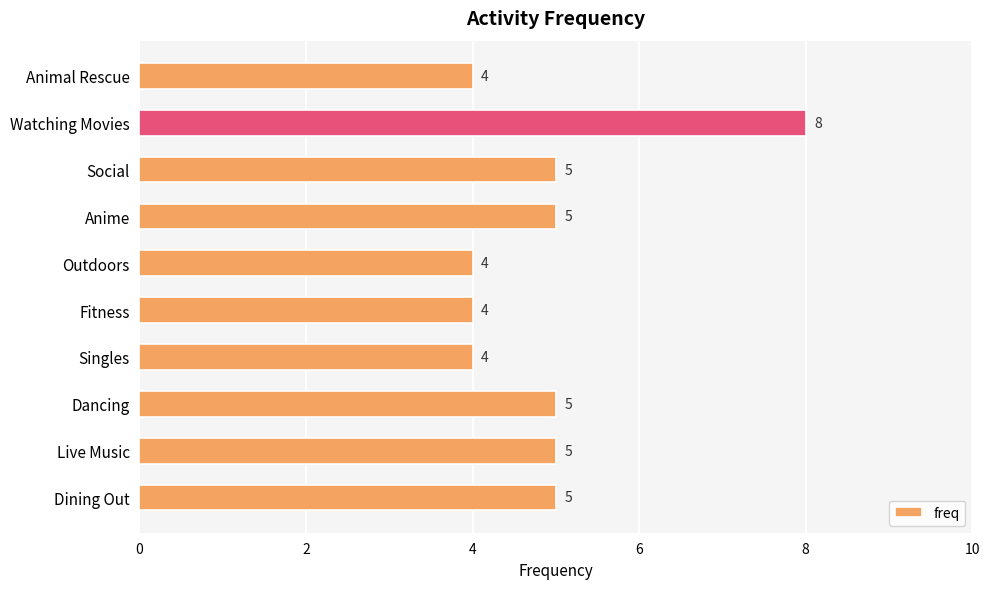

Count the values in the range 4 to 5.

9